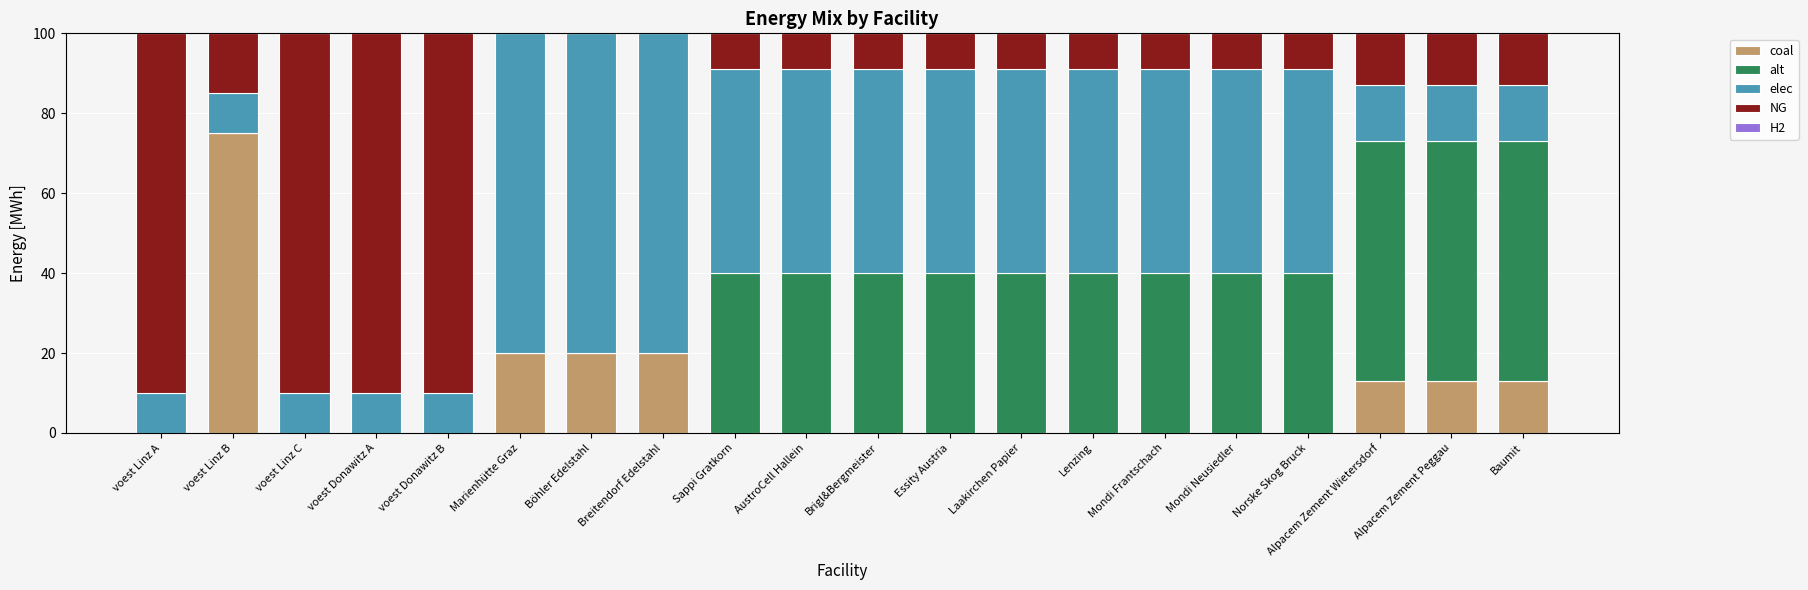

What is the sum of all coal values?

174.0